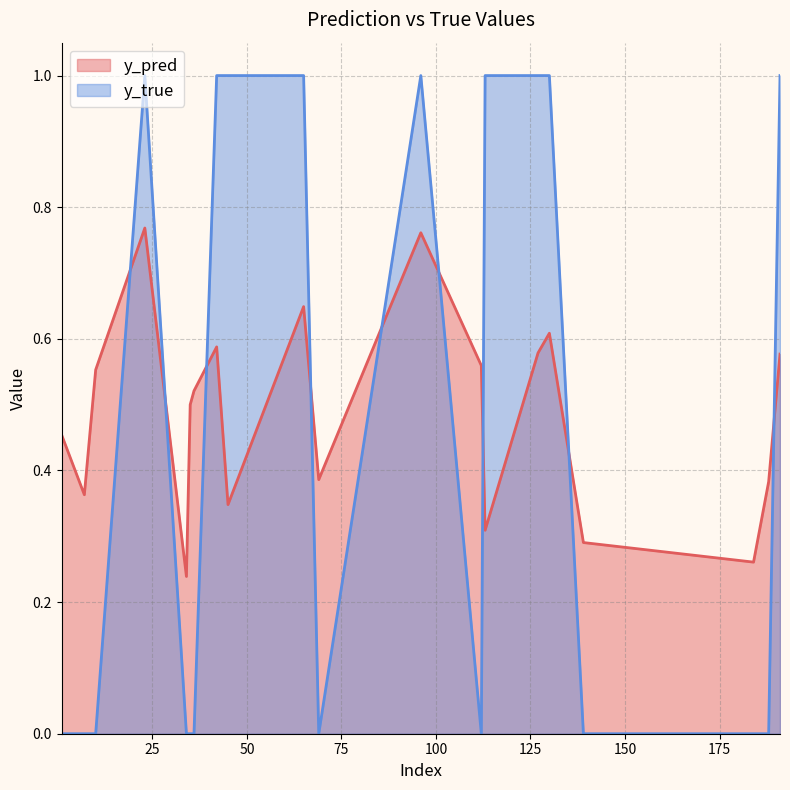

How many data points in y_true are above 0?

9